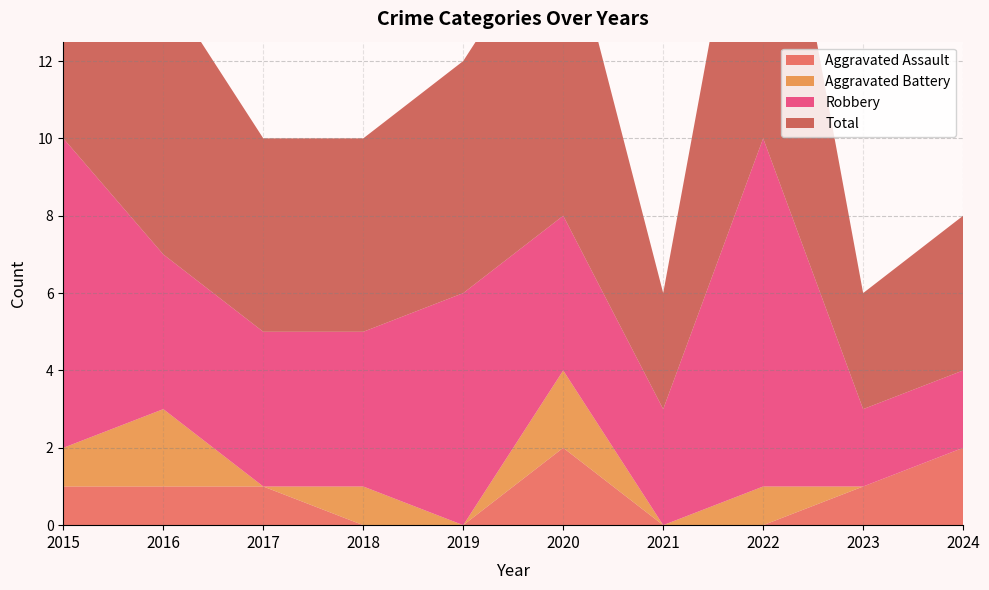

Reading left to right, extract all data points from this chart.

Aggravated Assault: 1	1	1	0	0	2	0	0	1	2
Aggravated Battery: 1	2	0	1	0	2	0	1	0	0
Robbery: 8	4	4	4	6	4	3	9	2	2
Total: 10	7	5	5	6	8	3	10	3	4